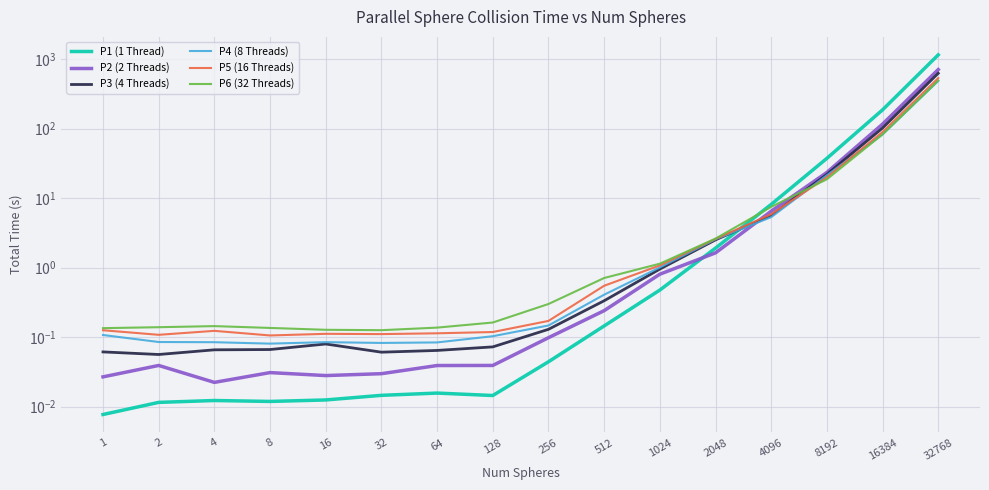

At which category does P5 (16 Threads) reach its first local valley?

2